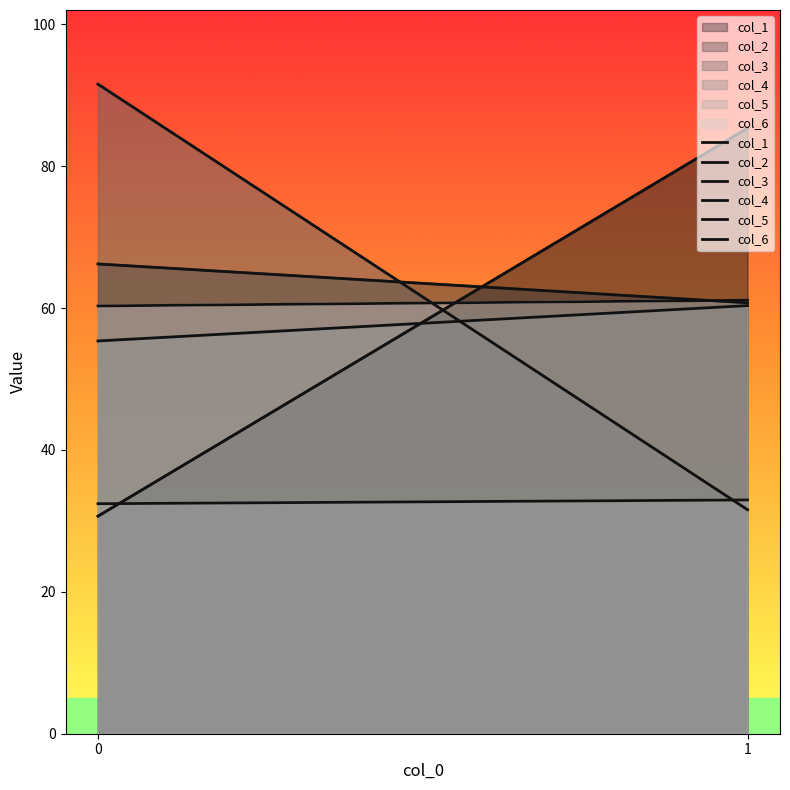

What is the difference between the col_6 values at 0 and 1?

0.8